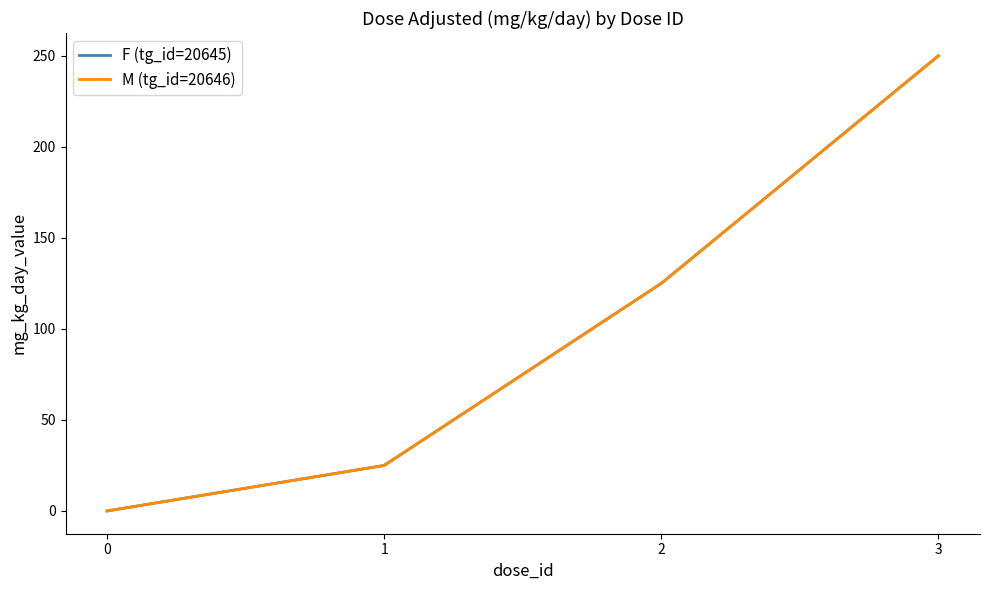

True or false: M (tg_id=20646) and F (tg_id=20645) cross at least once.

False